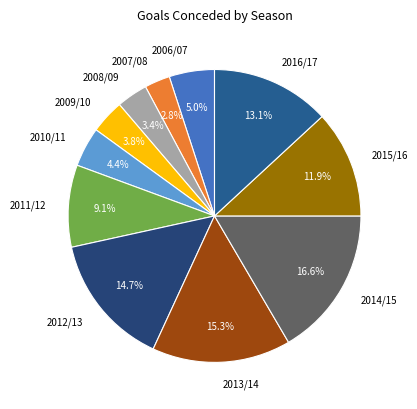

To the nearest percent, what portion does 2015/16 represent?

12%